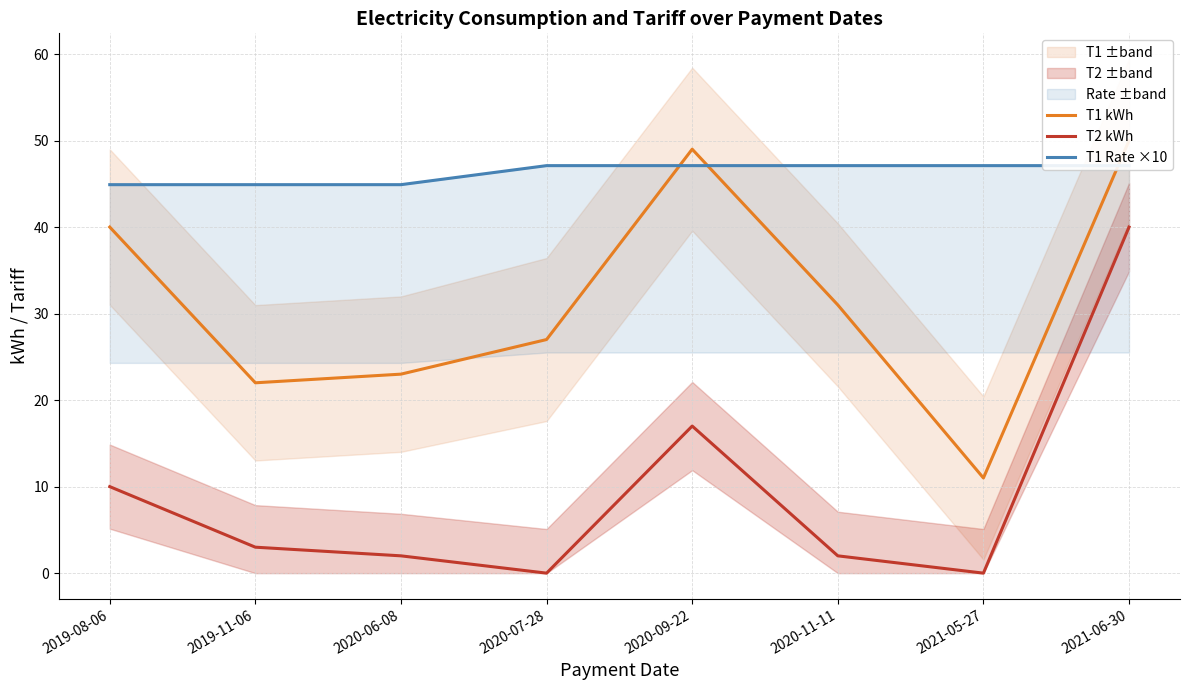

What is the sum of the T2 kWh values at 2020-11-11 and 2021-06-30?

42